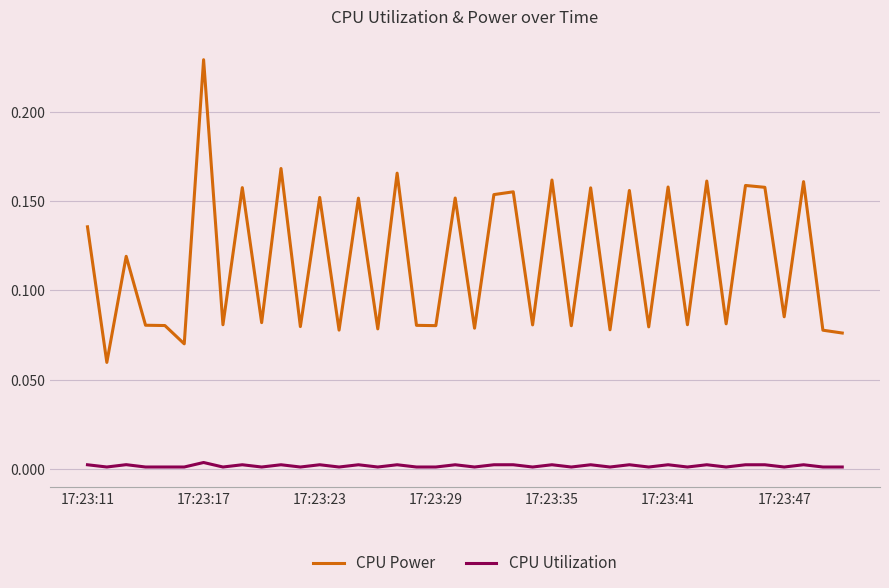

True or false: CPU Power and CPU Utilization cross at least once.

False